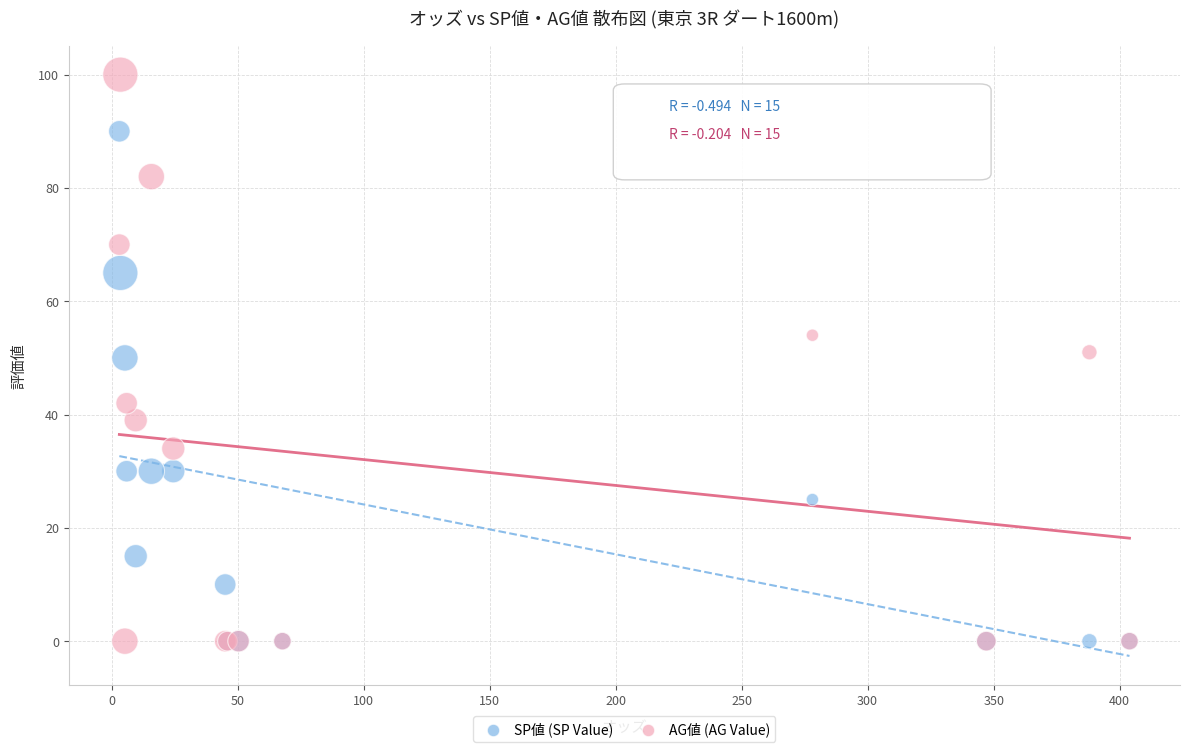

Which series reaches the maximum Y coordinate?

AG値 (AG Value)